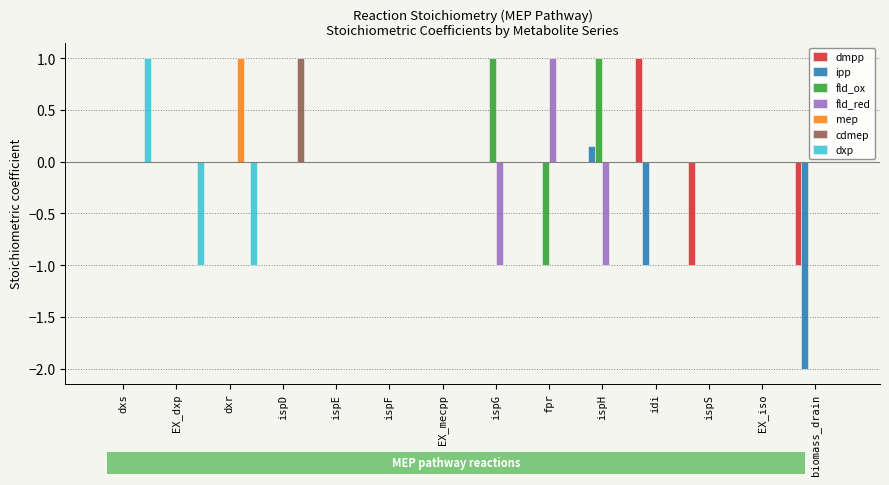

The dmpp series shows 0.0 at fpr. True or false?

True